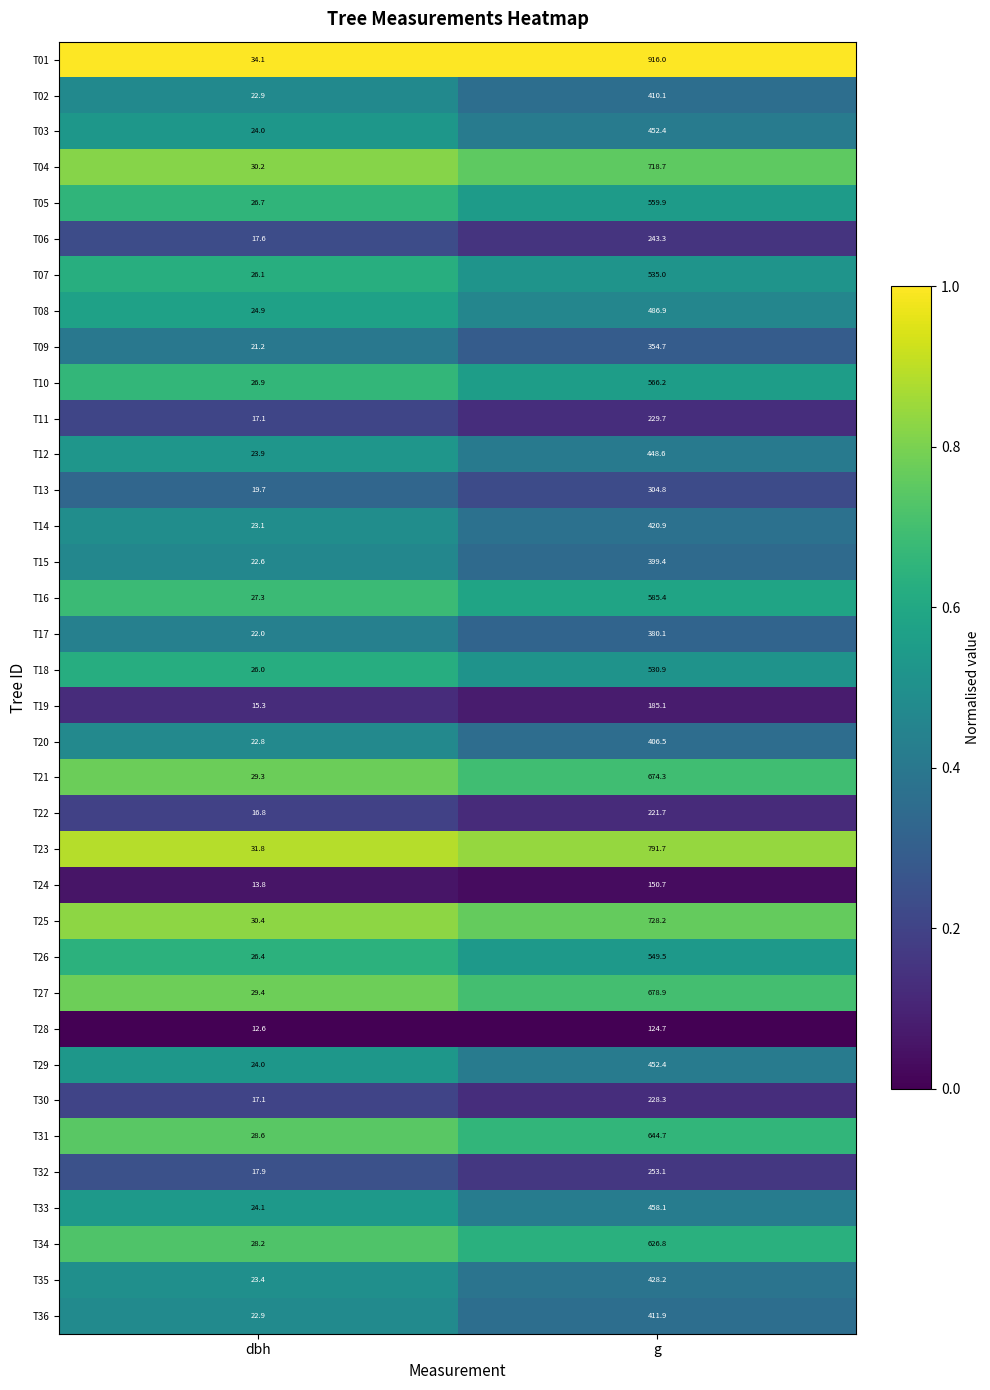

Between dbh and g, which series saw the biggest shift?

T01